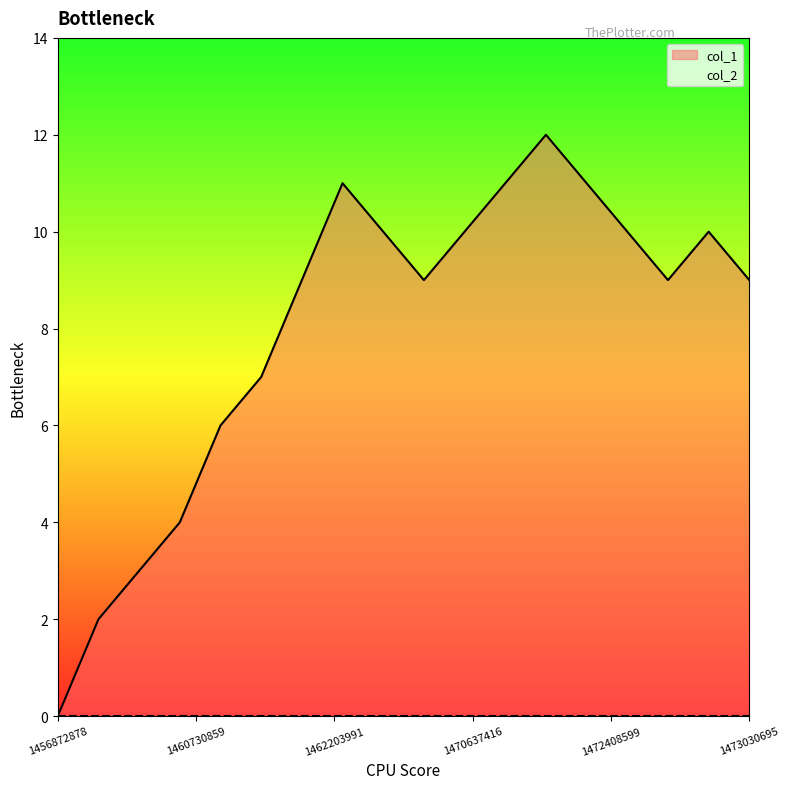

Reading left to right, list all the values displayed in this chart.

0	2	3	4	6	7	9	11	10	9	10	11	12	11	10	9	10	9